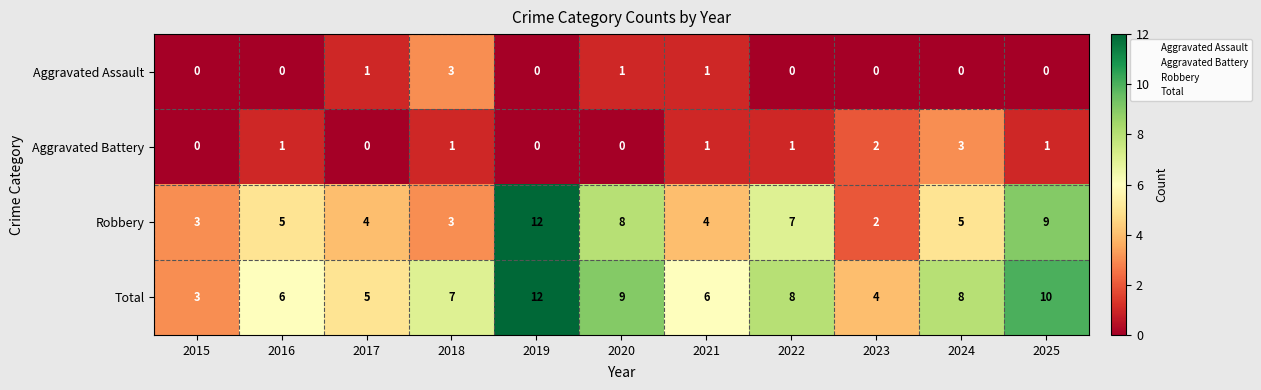

What is the maximum value shown in the chart?

12